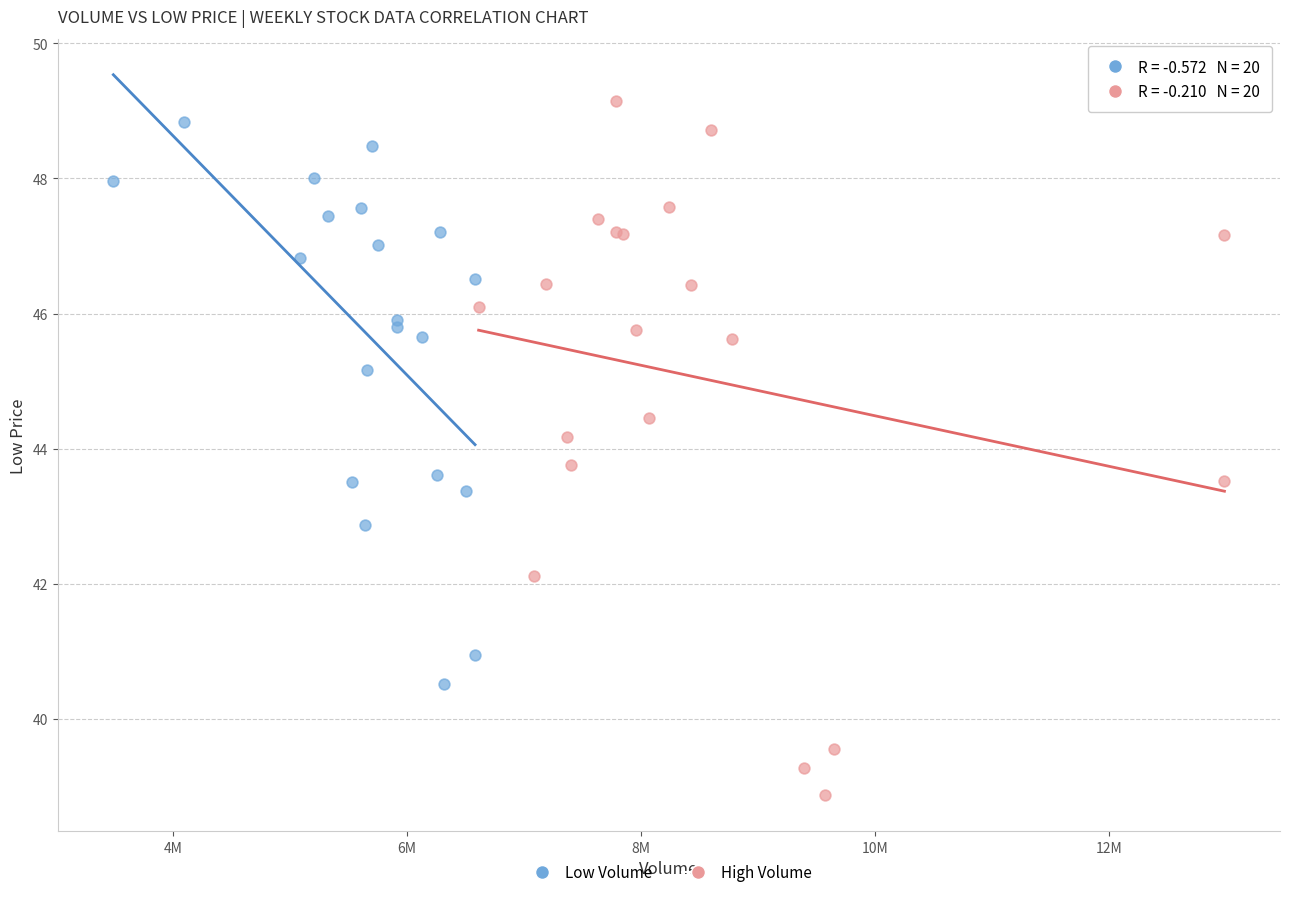

Which series has the widest spread of Y values?

High Volume